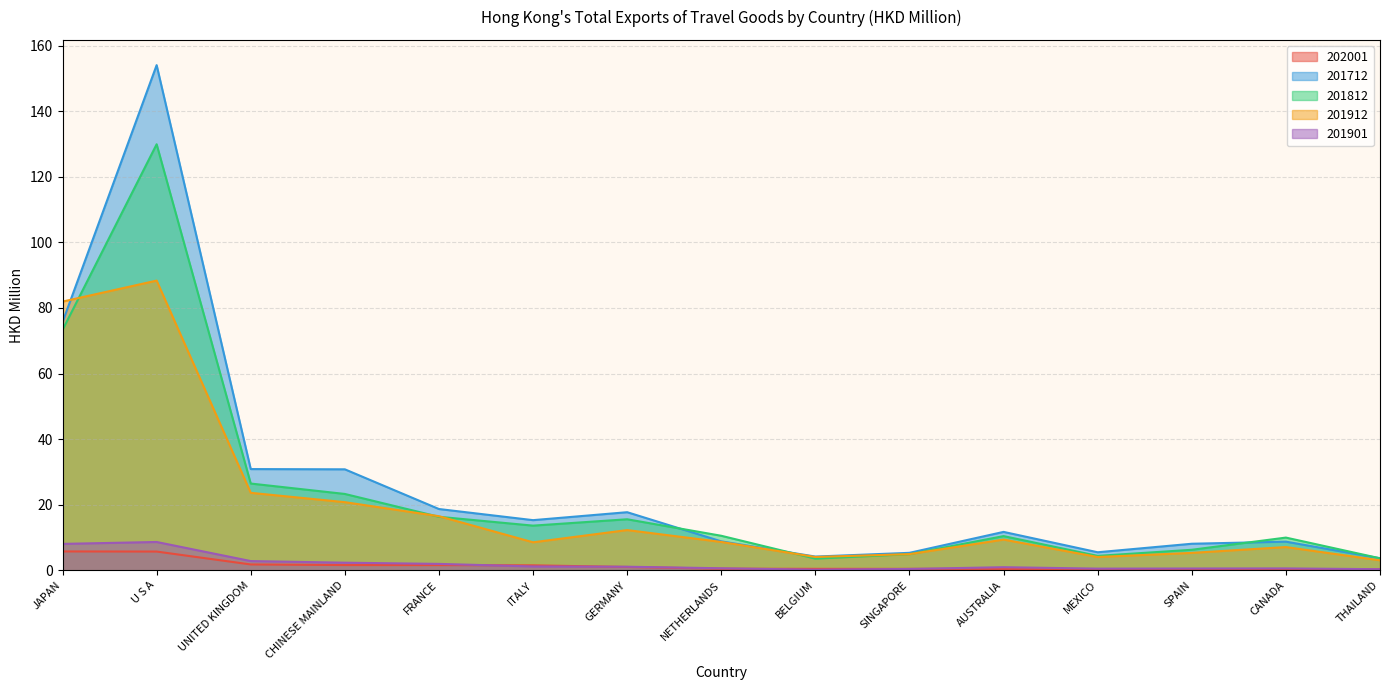

At how many categories does at least one series exceed 146?

1